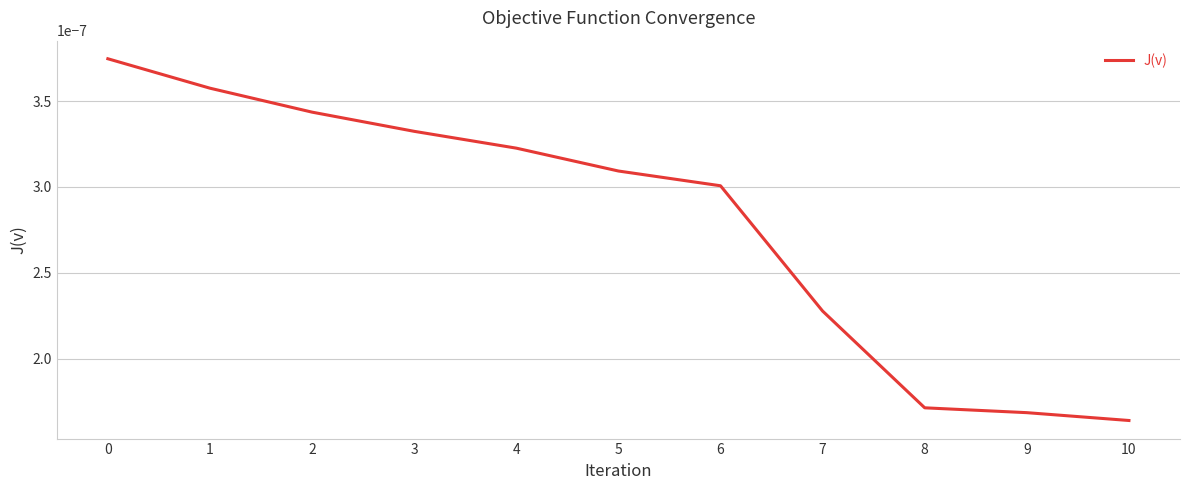

Which has a higher value, 6 or 9?

6